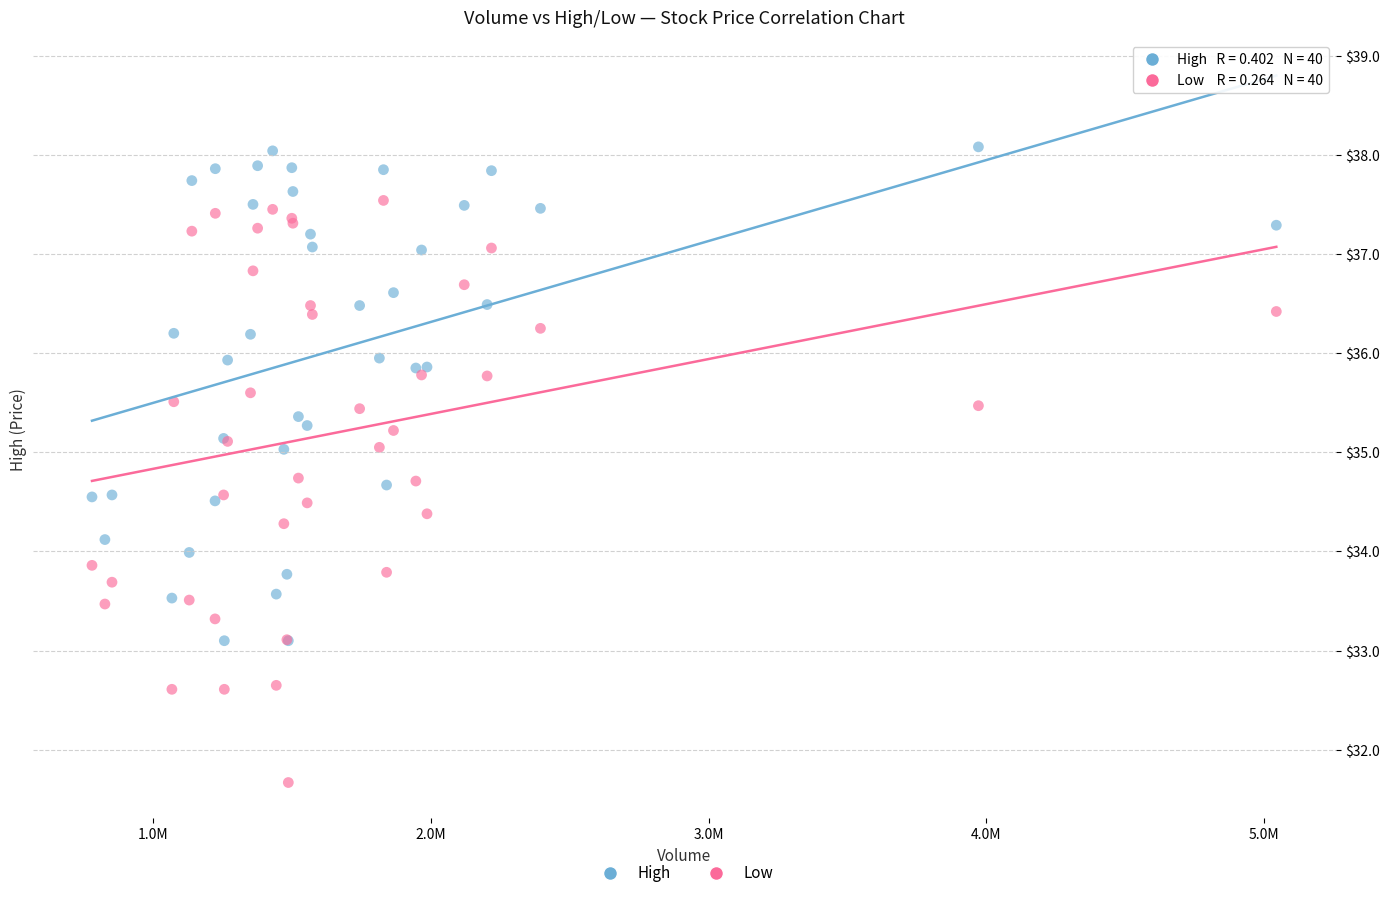

Which series contains the highest Y value?

High